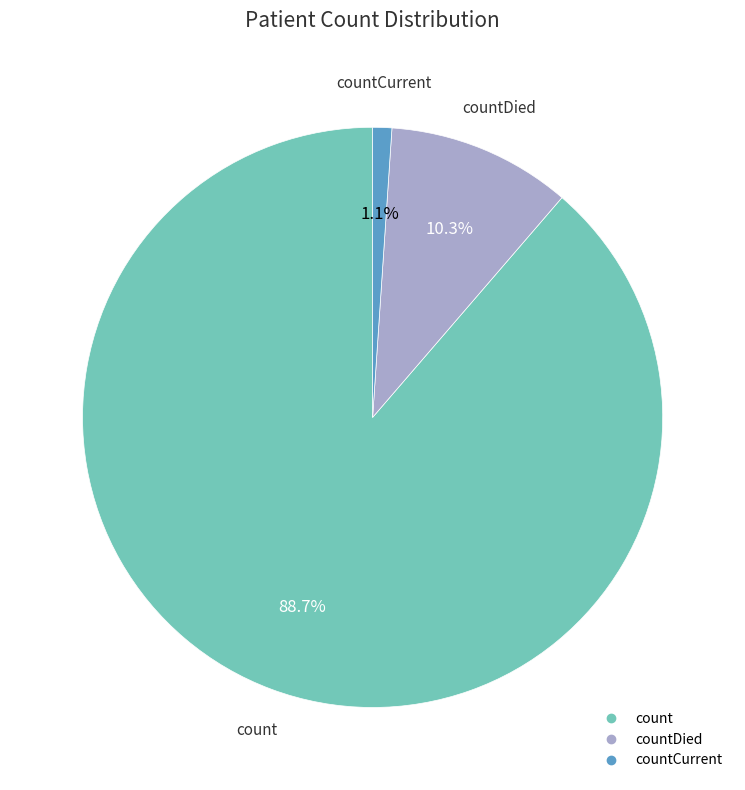

To the nearest percent, what is the difference between the largest and smallest slice percentages?

88%